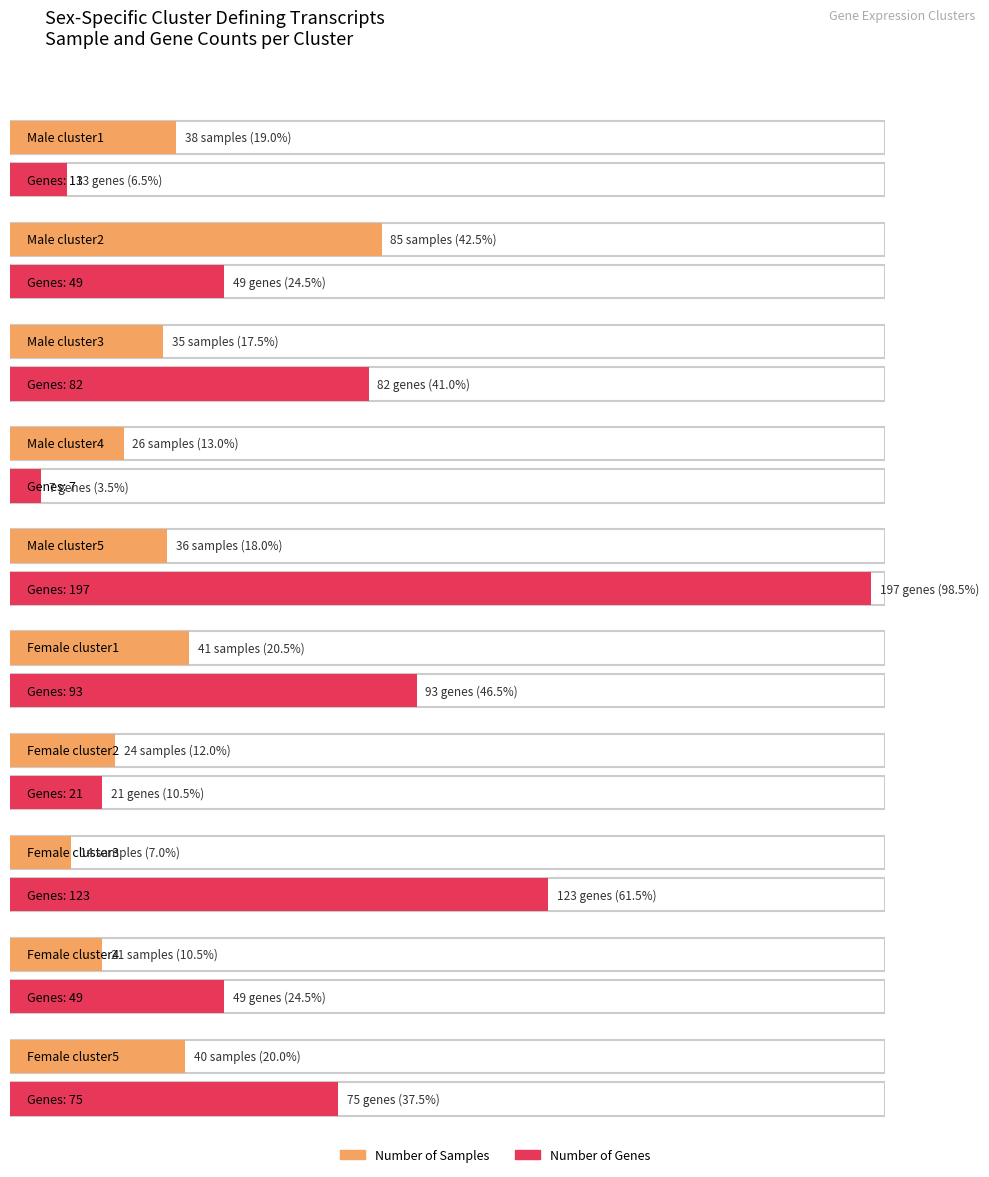

What is the average value of the Number of Genes series?

71